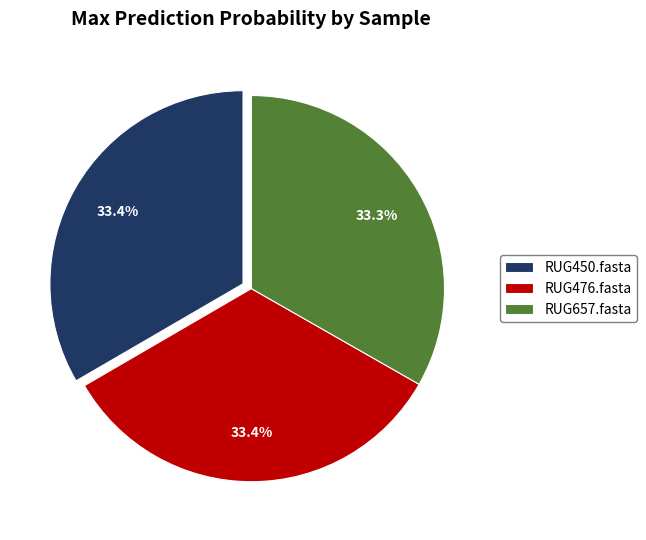

Is it true that RUG476.fasta is 33% of the pie?

True